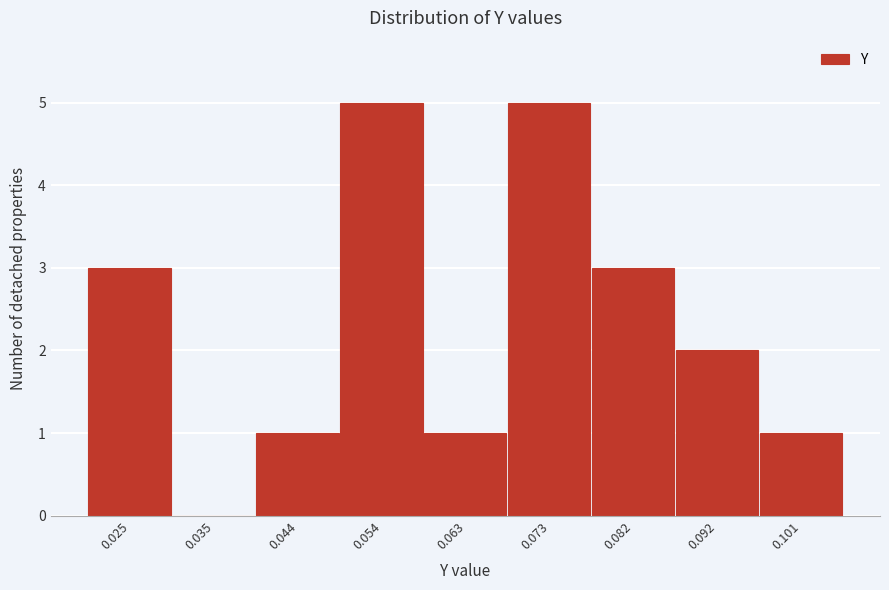

Reading left to right, transcribe this chart: for each bar, give the range it covers on the x-axis and its height. Neither the bar edges nor the heights are printed on the chart, so give them approximately, as read against the axes.

0.020 to 0.030: 3
0.030 to 0.039: 0
0.039 to 0.049: 1
0.049 to 0.058: 5
0.058 to 0.068: 1
0.068 to 0.077: 5
0.077 to 0.087: 3
0.087 to 0.096: 2
0.096 to 0.106: 1